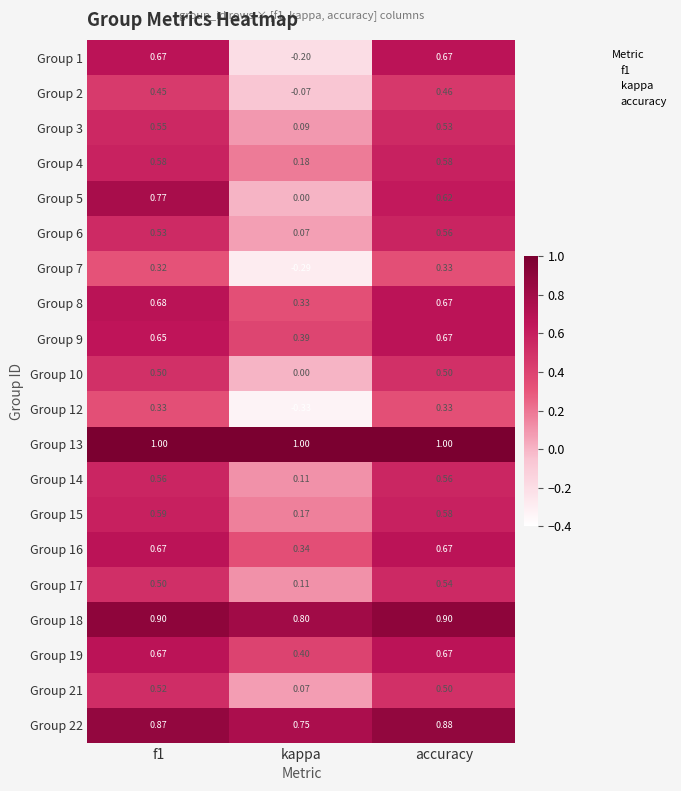

Which series has the widest spread of values?

Group 1